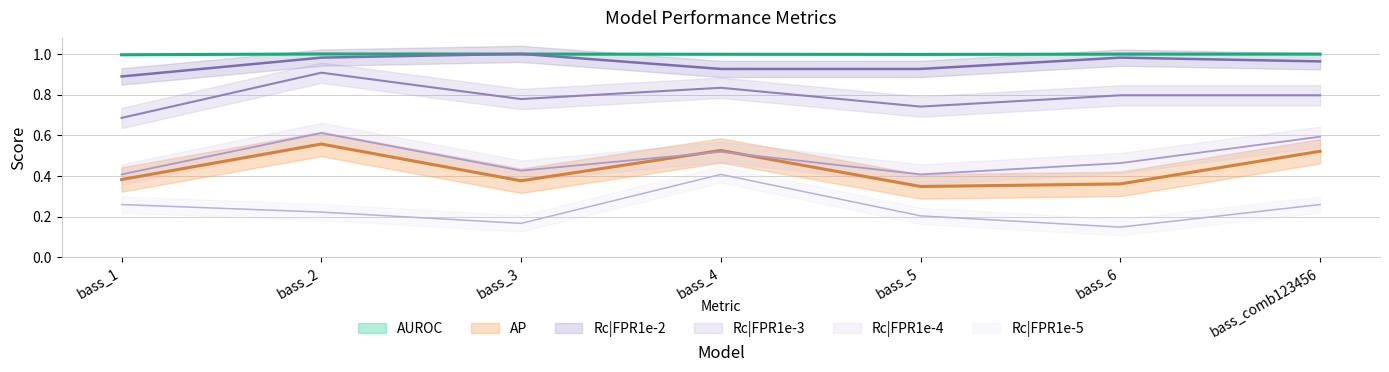

What is the value of the Rc|FPR1e-3 point at the 1st from the left?

0.7